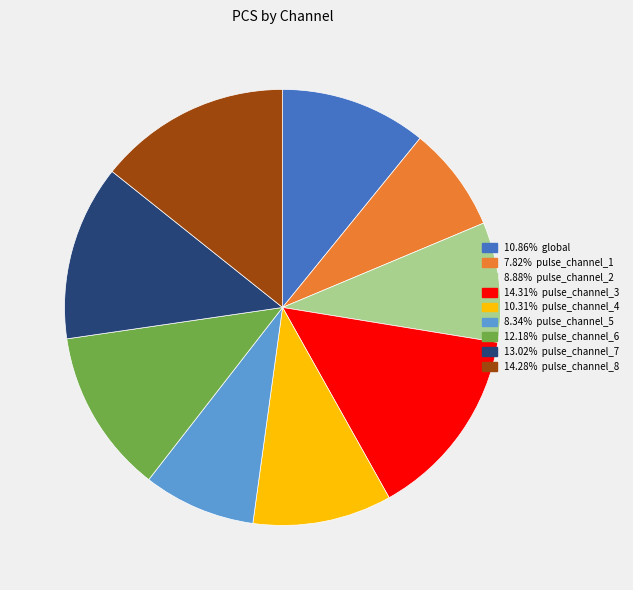

Is there any slice that represents more than half of the pie?

No